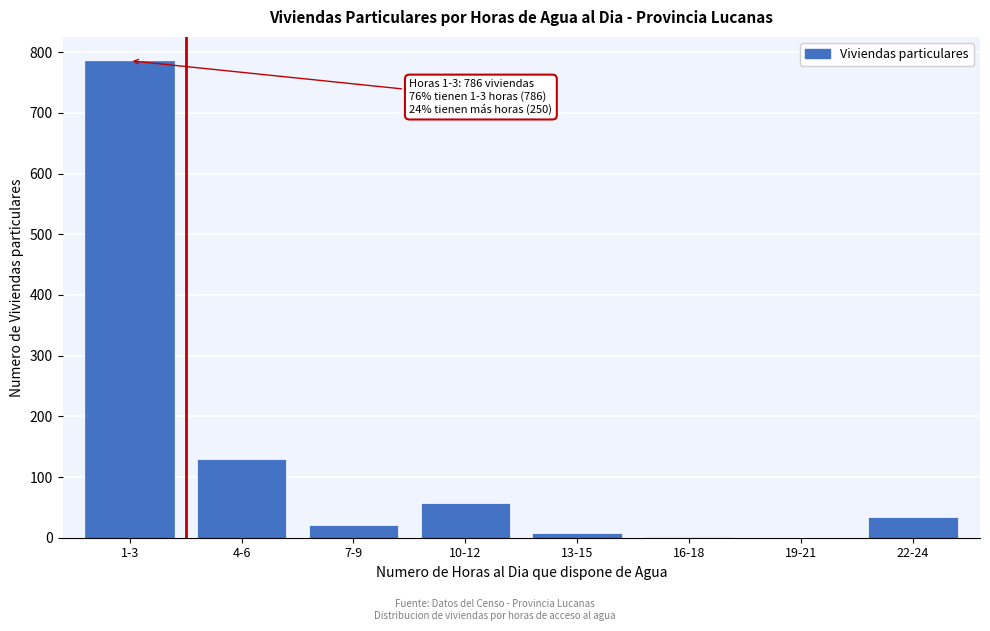

Which label corresponds to the largest value in the chart?

1-3